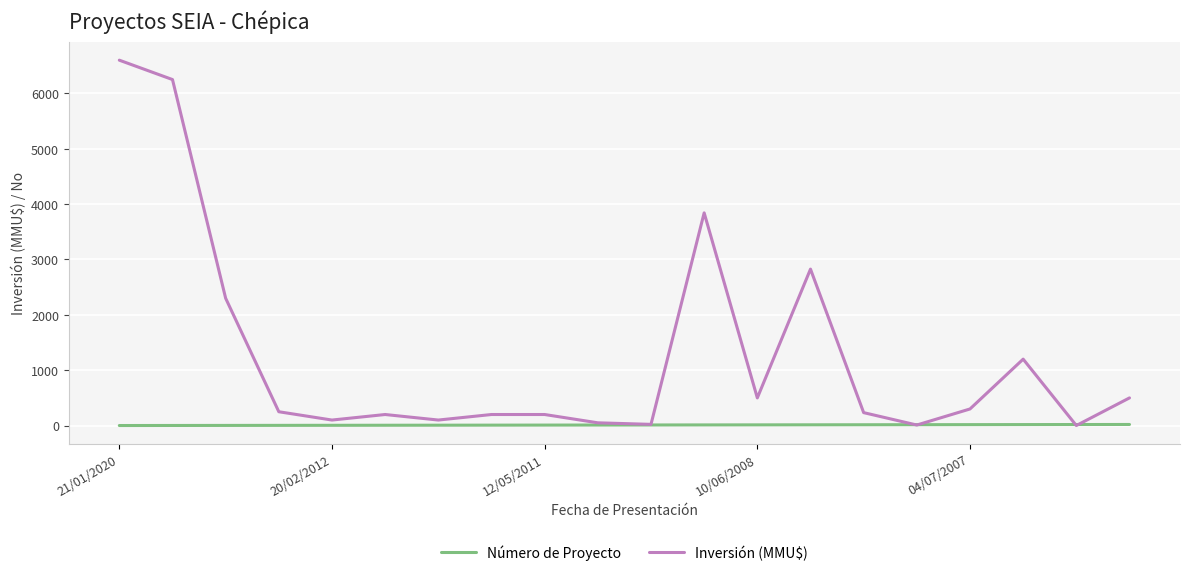

Rank the series by their average value, from lowest to highest.

Número de Proyecto, Inversión (MMU$)